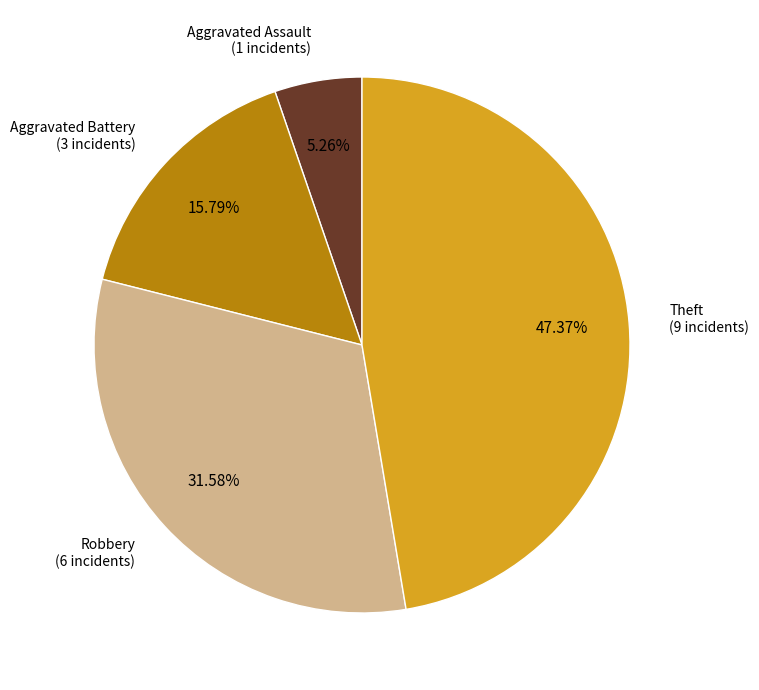

Does any single category account for the majority?

No